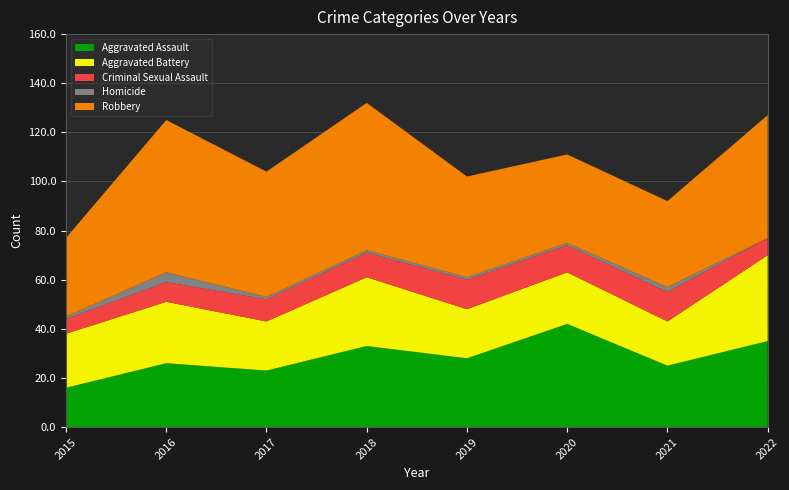

Reading left to right, transcribe all the data shown in this chart.

Aggravated Assault: 16	26	23	33	28	42	25	35
Aggravated Battery: 22	25	20	28	20	21	18	35
Criminal Sexual Assault: 6	8	9	10	12	11	12	7
Homicide: 1	4	1	1	1	1	2	0
Robbery: 32	62	51	60	41	36	35	50